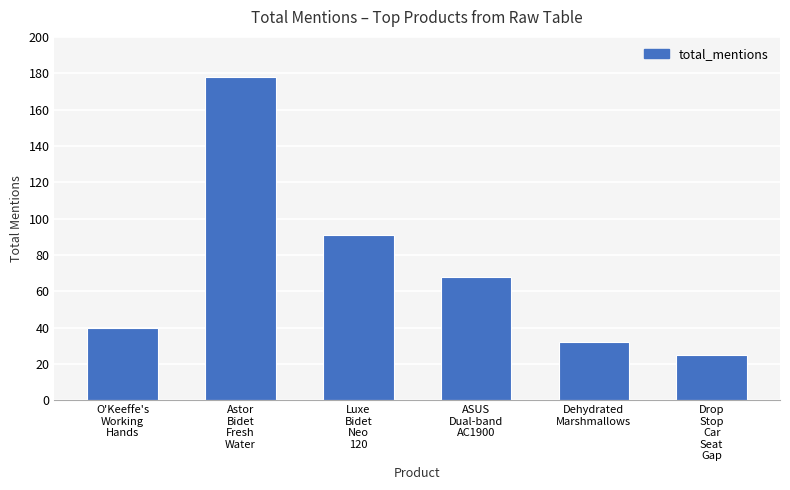

True or false: the data shows 32 at Dehydrated
Marshmallows.

True